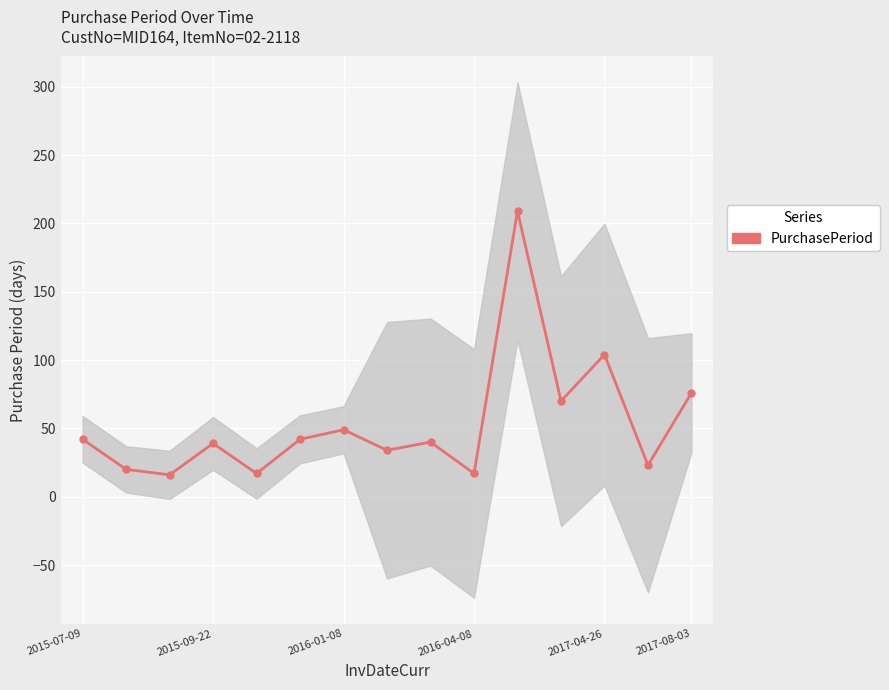

What is the difference between the maximum and minimum values?

193